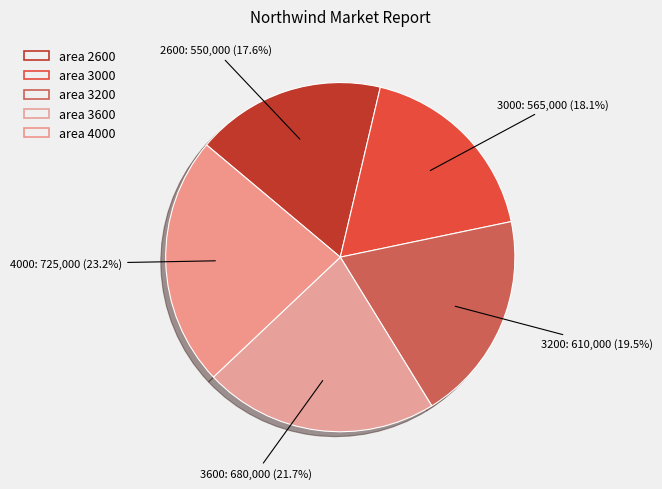

Which category has the smallest portion of the pie?

2600